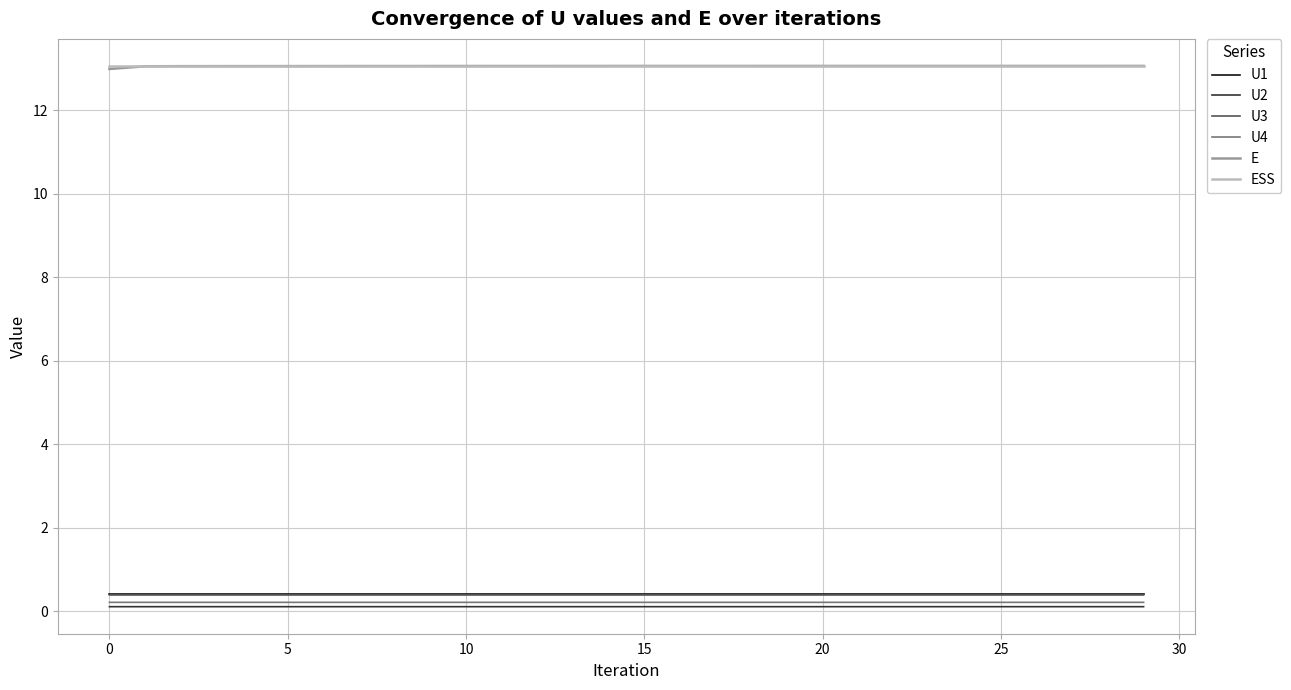

What is the highest value of the U1 series?

0.4